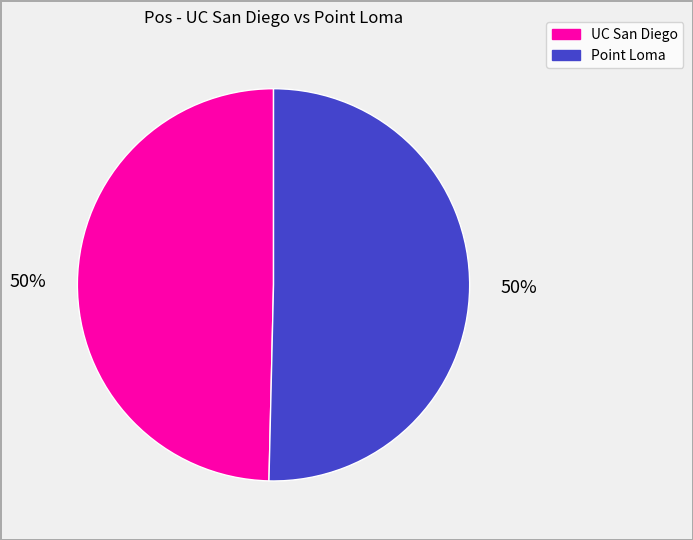

Combined, do Point Loma and UC San Diego account for over 50%?

Yes